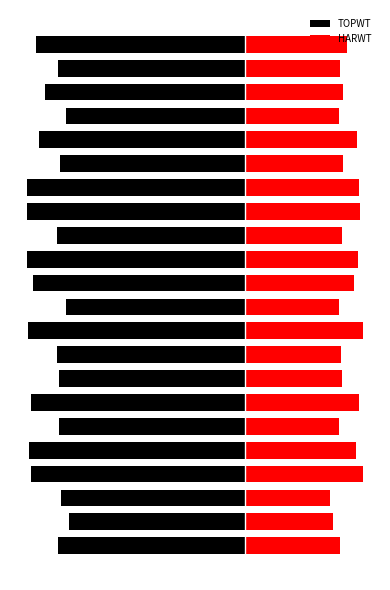

Reading left to right, what are all the values shown in this chart?

TOPWT: 0=-18191	1=-17105	2=-17867	3=-20739	4=-20955	5=-18063	6=-20777	7=-18084	8=-18249	9=-21085	10=-17412	11=-20613	12=-21147	13=-18305	14=-21125	15=-21191	16=-17960	17=-20017	18=-17412	19=-19426	20=-18191	21=-20275
HARWT: 0=9207	1=8500	2=8243	3=11434	4=10754	5=9119	6=11038	7=9396	8=9290	9=11420	10=9070	11=10529	12=10925	13=9418	14=11106	15=11076	16=9447	17=10831	18=9070	19=9497	20=9207	21=9858